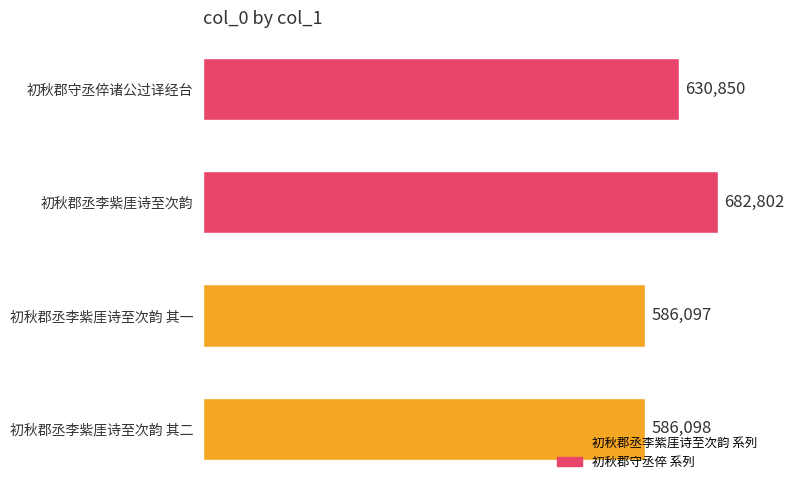

What is the ratio of the value at 初秋郡守丞倅诸公过译经台 to the value at 初秋郡丞李紫厓诗至次韵 其一?

1.1